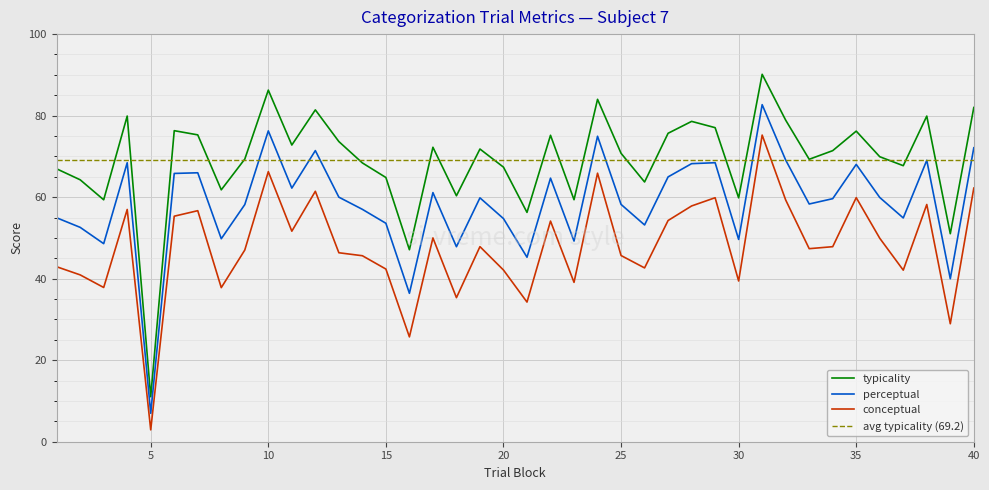

Where is the first local maximum for perceptual?

4